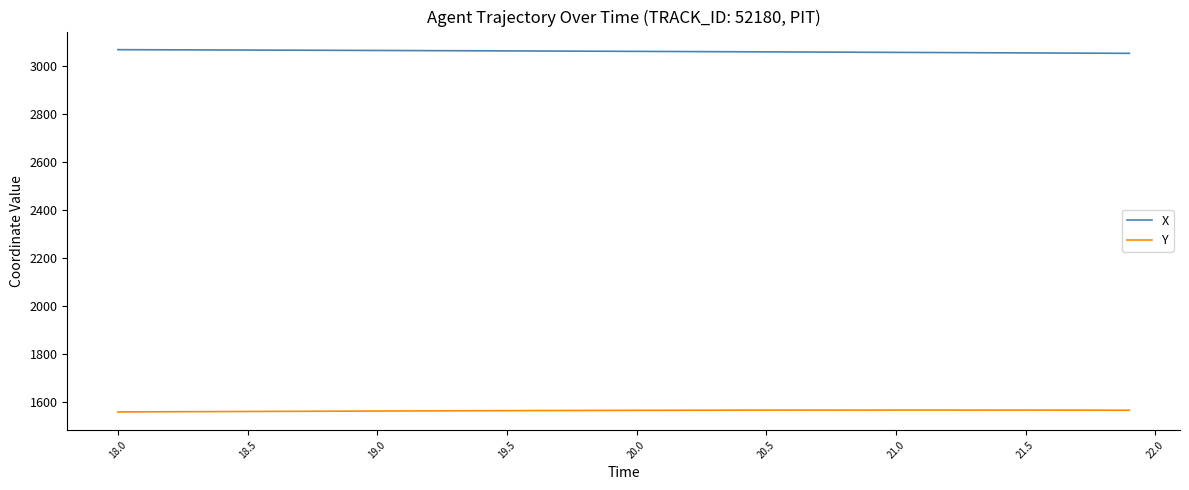

What are all the series names shown in the legend?

X, Y